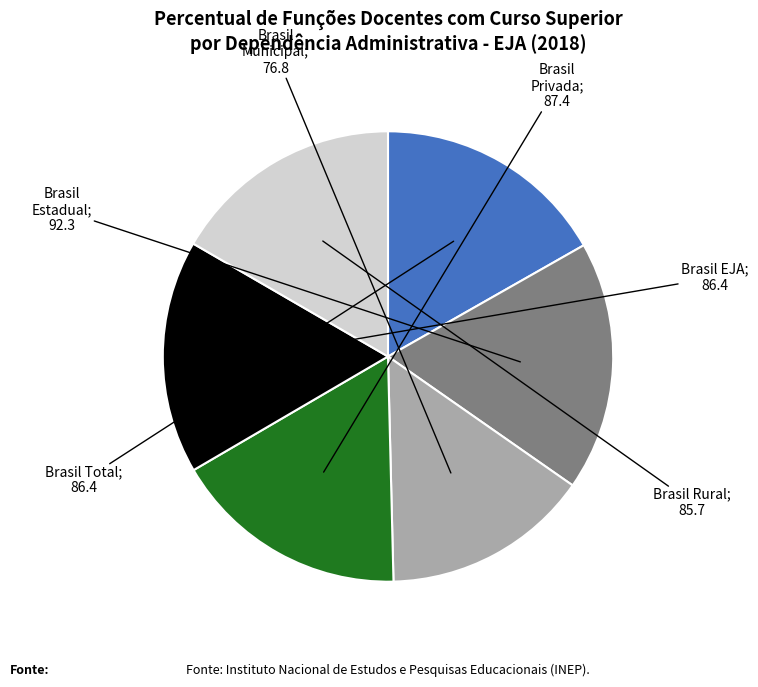

Is there any slice that represents more than half of the pie?

No